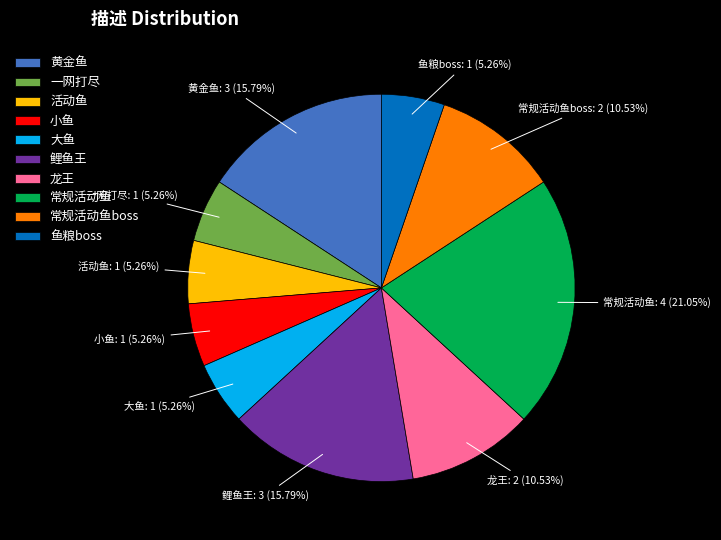

What portion of the pie excludes 黄金鱼?

84.2%